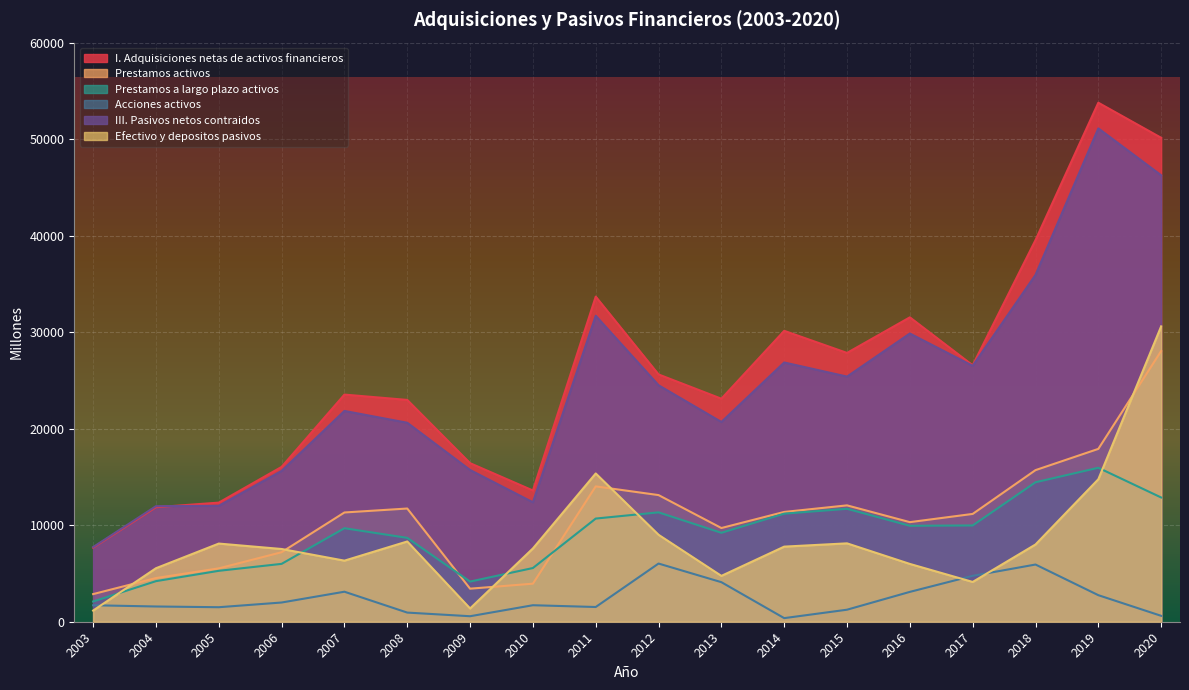

What is the total value across all series at 2019?

156261